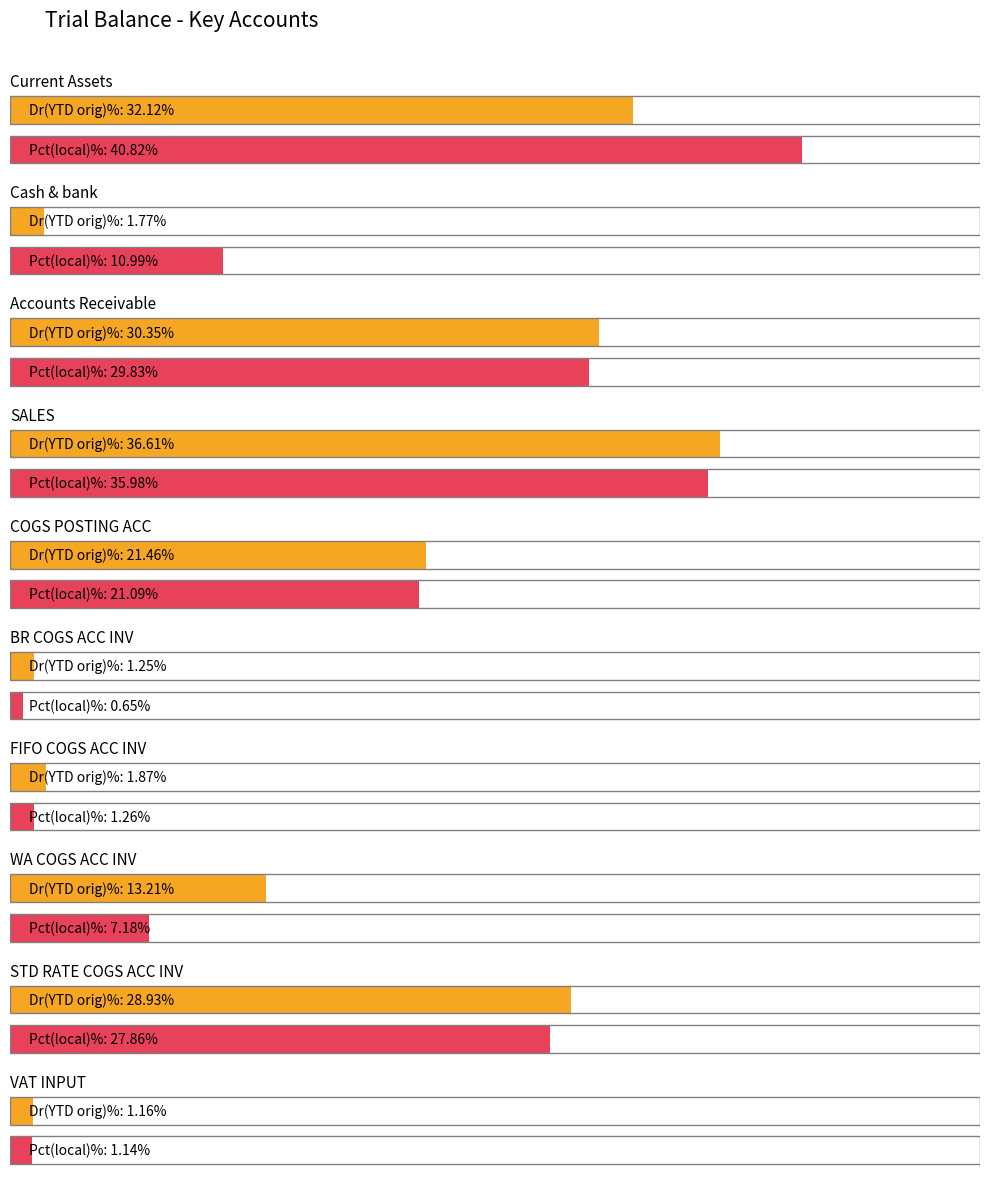

Is the value of Percentage (orig) at STD RATE COGS ACC INV greater than the value of Debits for the period (base) at SALES?

No